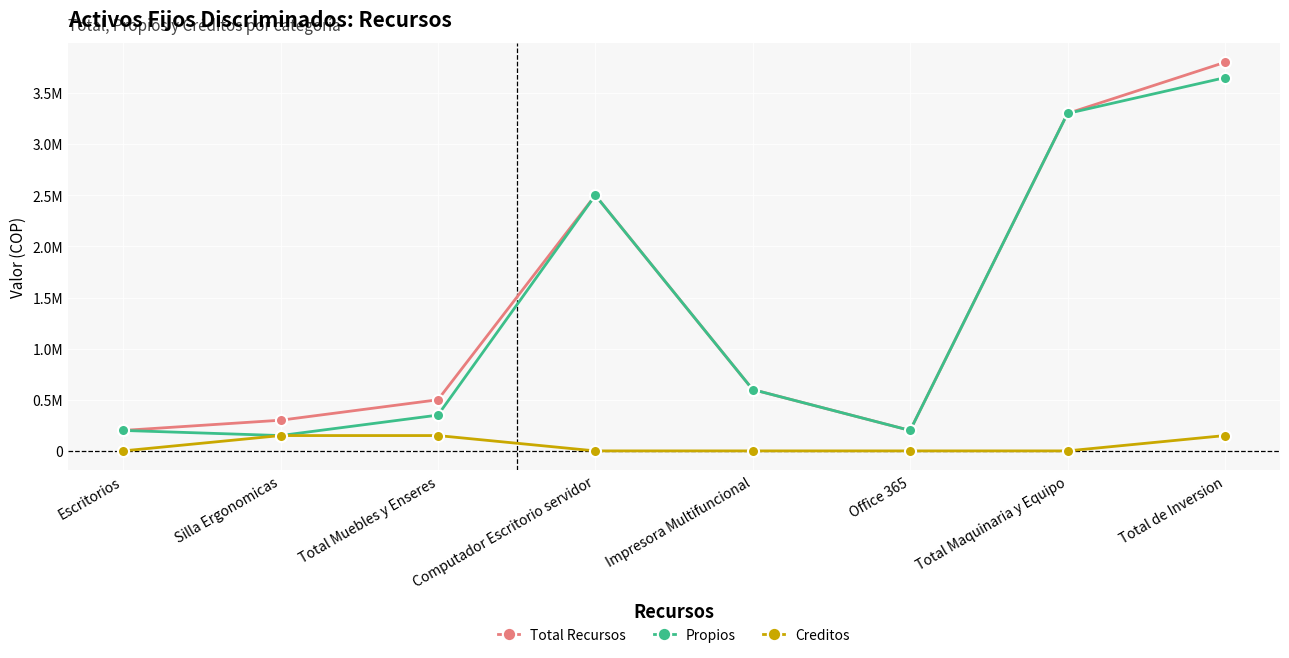

Is it true that Creditos equals 150000 at Total Muebles y Enseres?

True